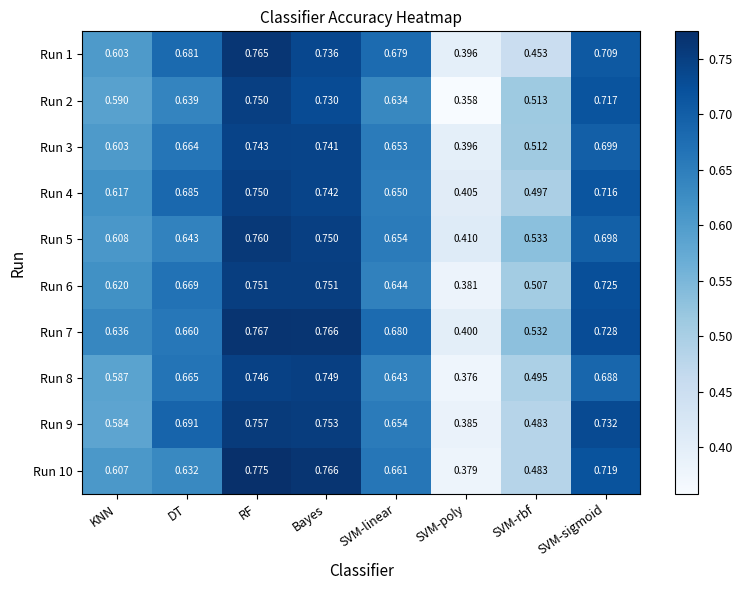

At which label does Run 5 reach its peak?

RF